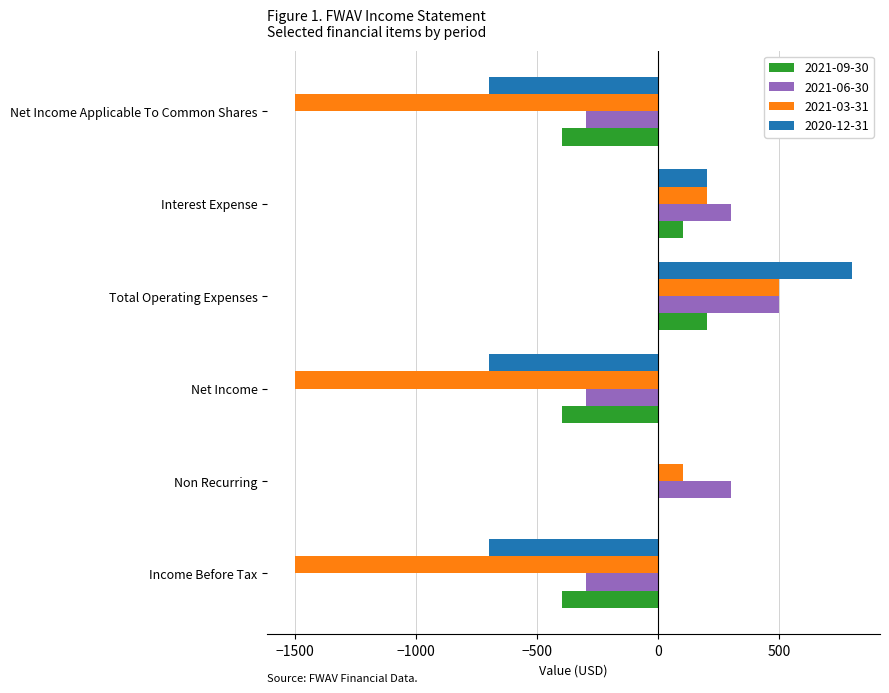

Is the value of 2021-09-30 at Non Recurring greater than the value of 2021-06-30 at Non Recurring?

No